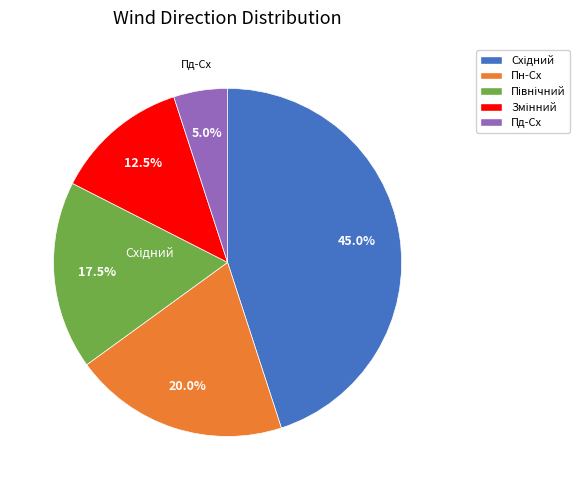

How many segments does this pie chart have?

5